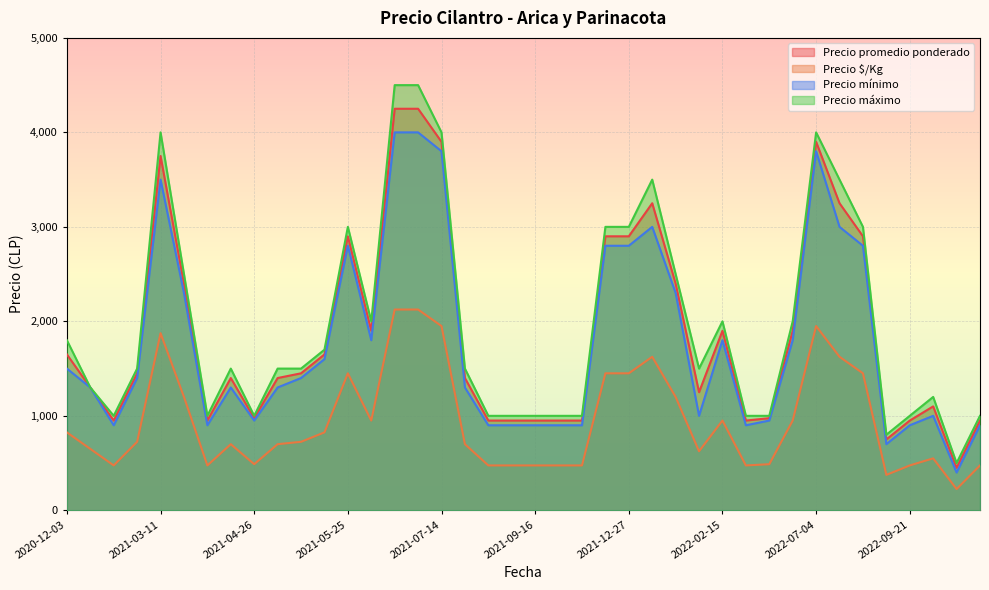

In Precio promedio ponderado, how many points are lower than both neighbors (excluding endpoints)?

10